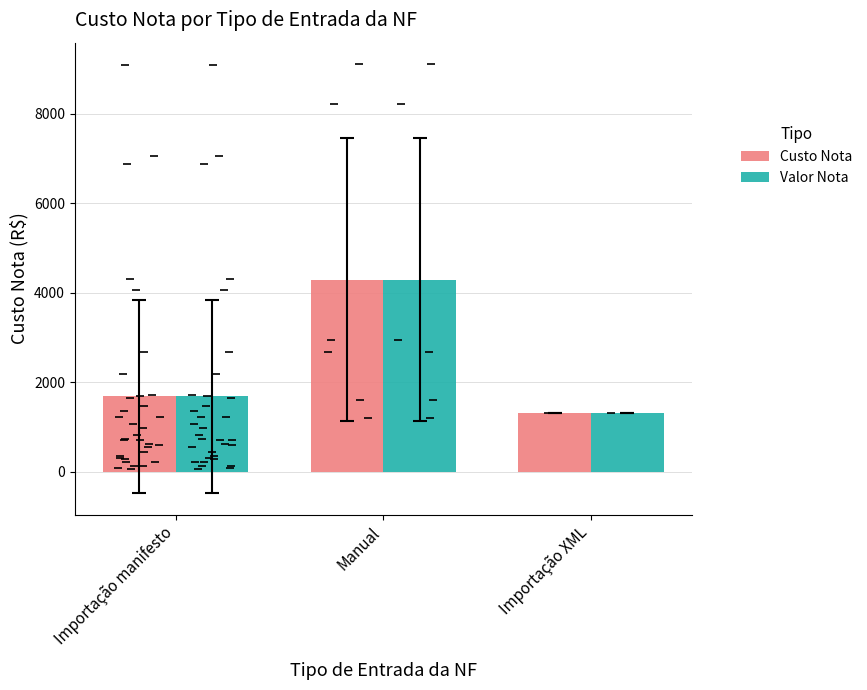

The value of Valor Nota at Importação manifesto is 1686.8. True or false?

True